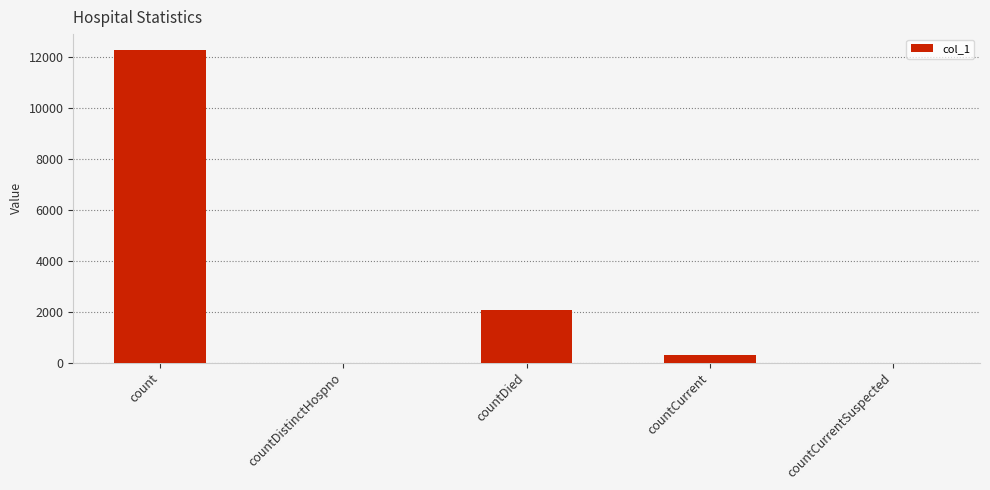

How many series are shown in this chart?

1